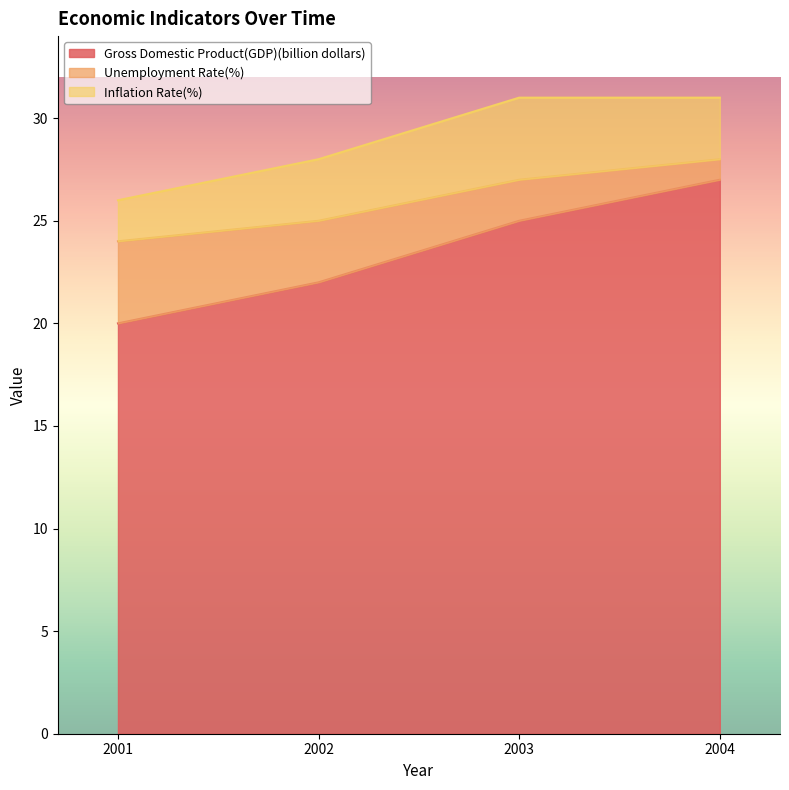

What is the difference between the Gross Domestic Product(GDP)(billion dollars) values at 2003 and 2004?

2